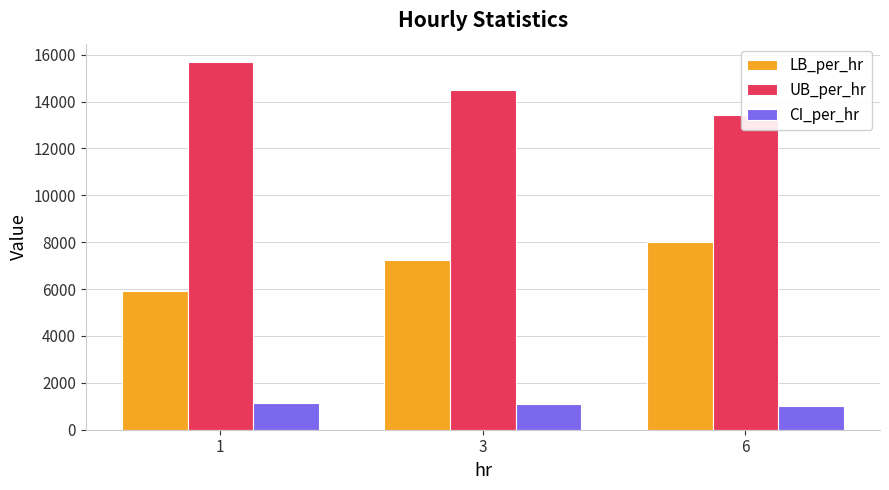

What is the value of the UB_per_hr bar at the 1st from the left?

15688.7